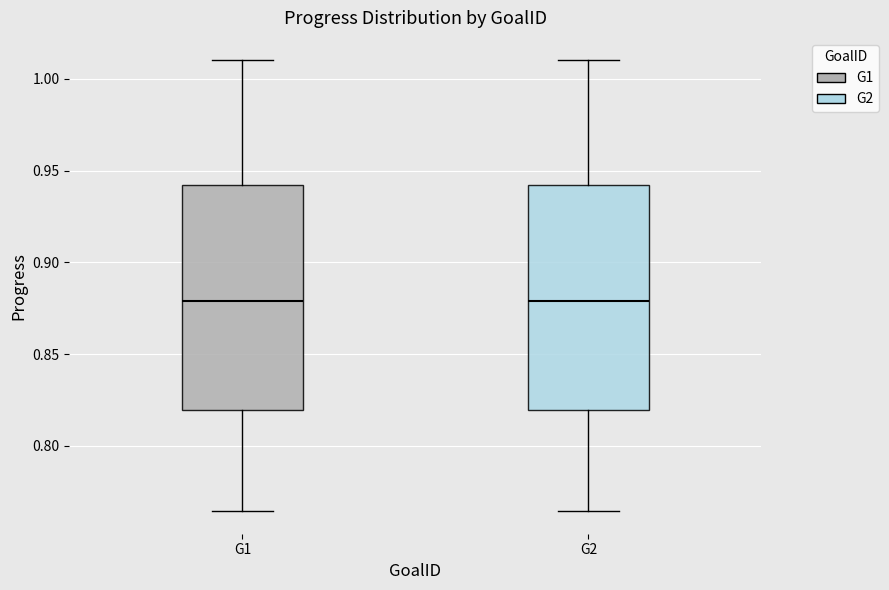

Reading left to right, transcribe this box plot: for each box, give where its median line is, the range the box spans, and where its two whiskers end, as read against the y-axis. The values are not printed on the chart, so give them approximately, as read against the axis.

G1: median 0.880, box 0.820 to 0.940, whiskers 0.765 to 1.010
G2: median 0.880, box 0.820 to 0.940, whiskers 0.765 to 1.010